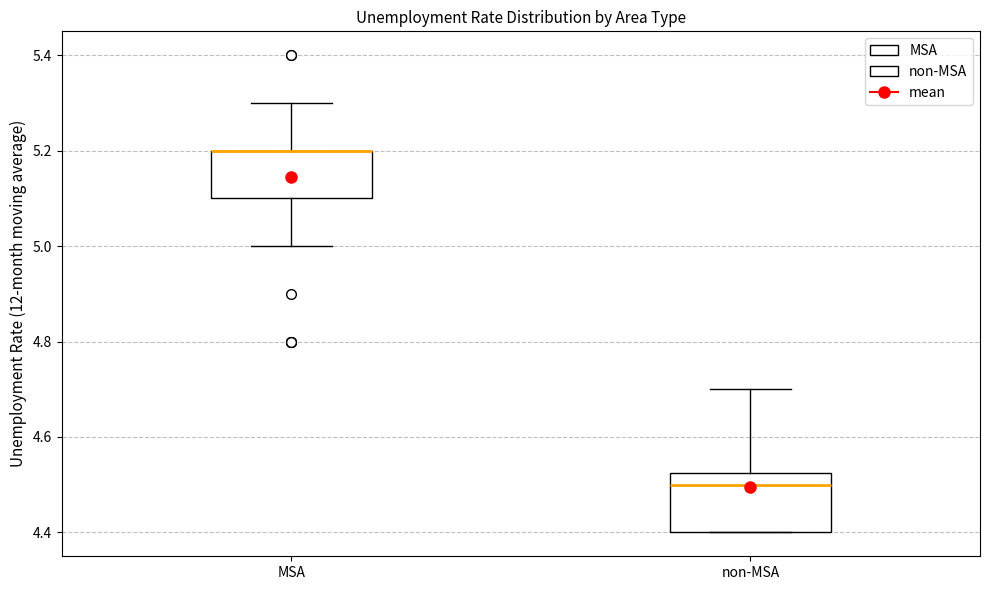

Reading left to right, read every box against the y-axis: the position of its median line, the range the box covers, and the ends of its whiskers. The values are not printed on the chart, so give them approximately, as read against the axis.

MSA: median 5.20 (drawn on the box's upper edge), box 5.10 to 5.20, whiskers 5.00 to 5.30
non-MSA: median 4.50, box 4.40 to 4.52, whiskers 4.40 to 4.70